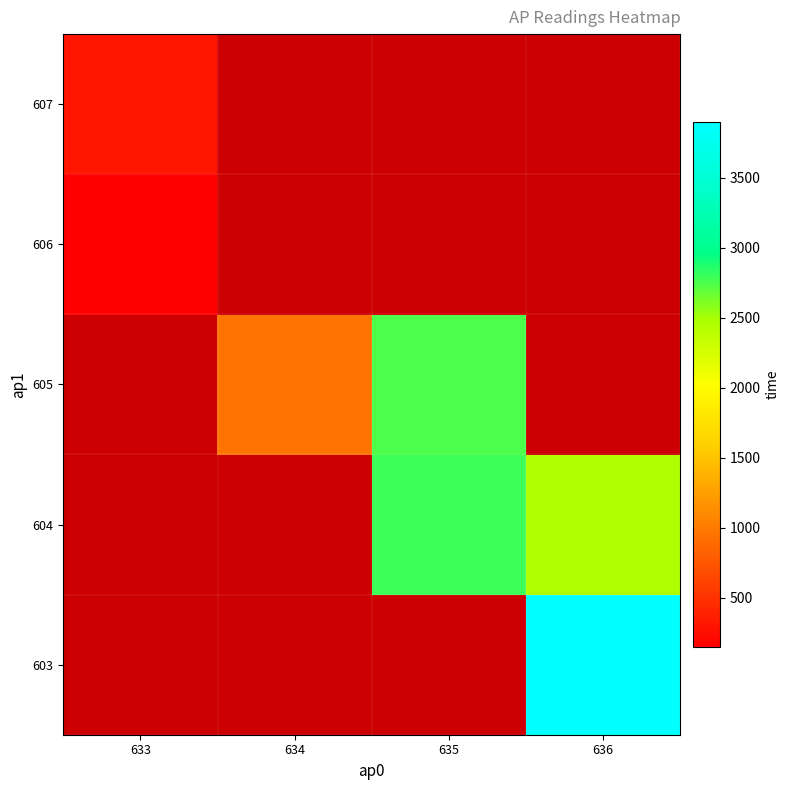

Between 634 and 636, which is larger?

636